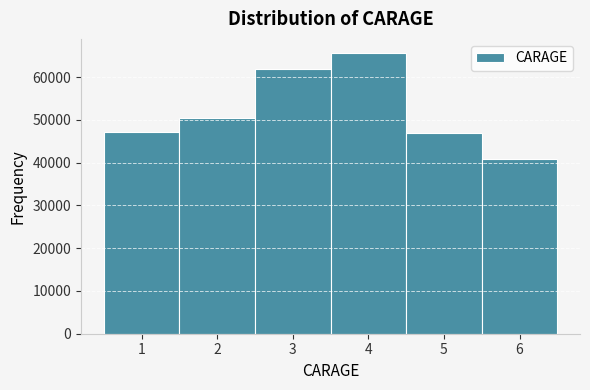

Reading left to right, extract all data points from this chart.

1=47141	2=50476	3=61808	4=65667	5=46856	6=40756